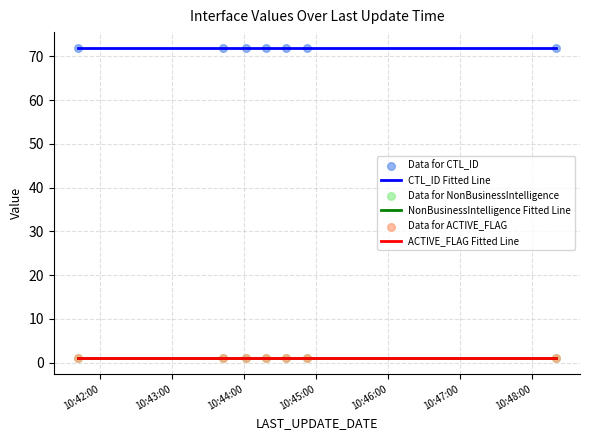

Does the chart have visible grid lines?

Yes